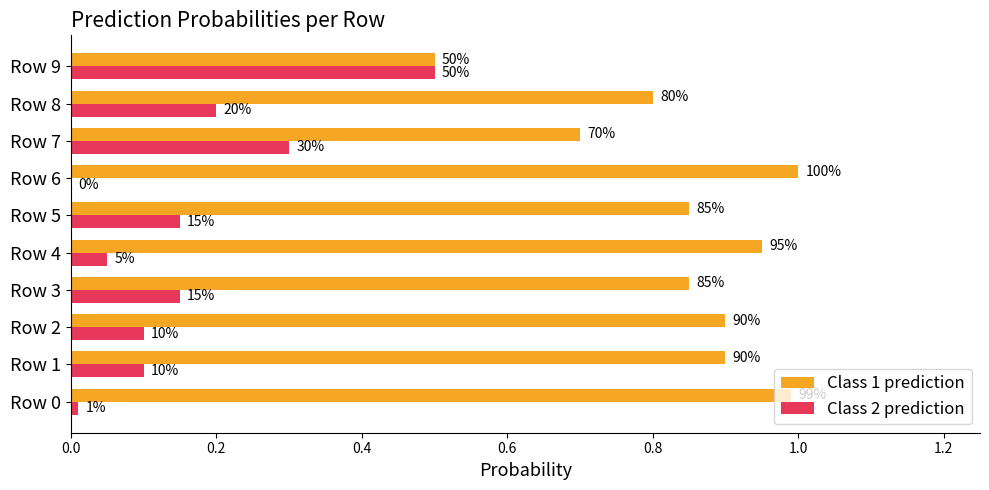

What are all the series names shown in the legend?

Class 1 prediction, Class 2 prediction